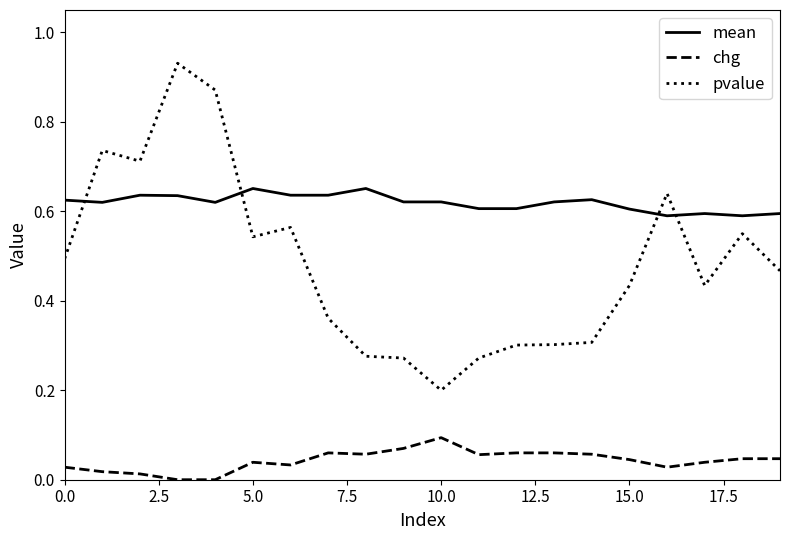

How many distinct data groups are displayed?

3